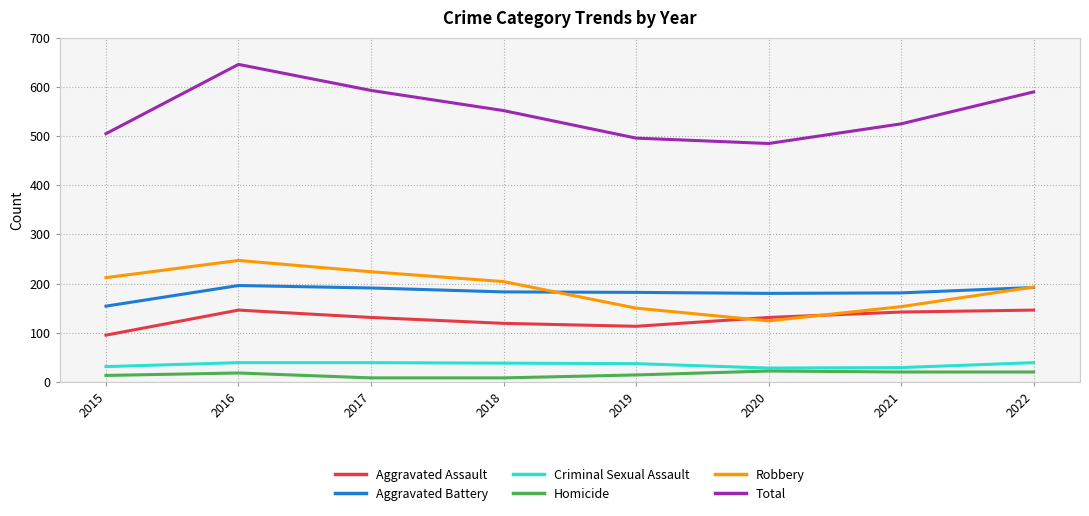

What is the minimum value for Aggravated Battery?

154